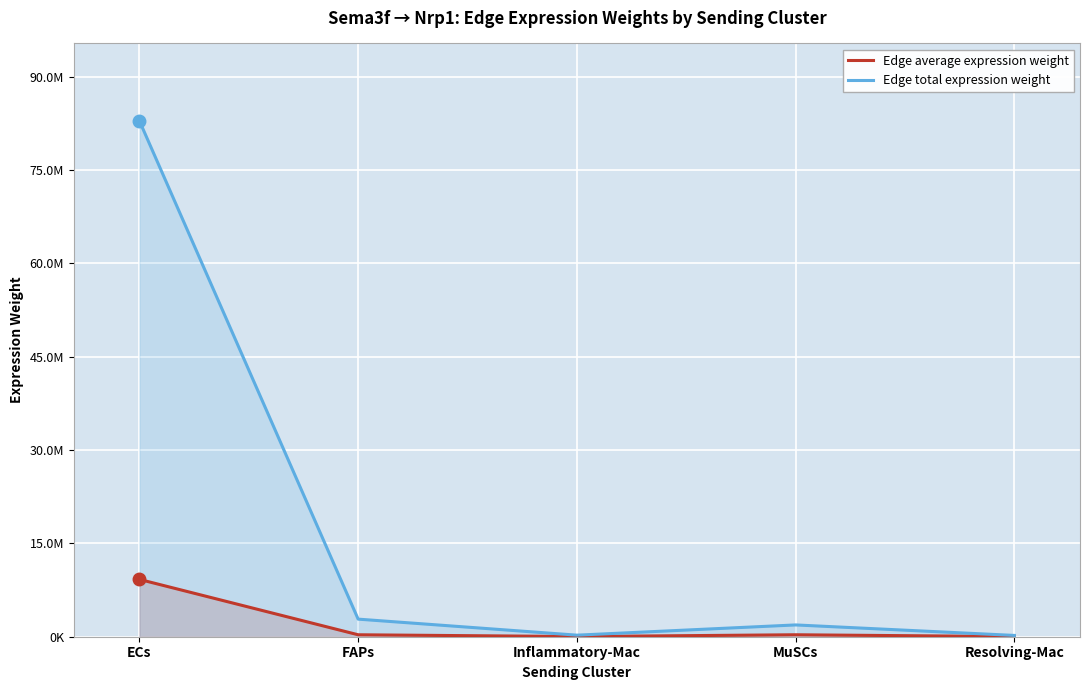

What is the value of the Edge average expression weight point at the 2nd from the left?

314145.8